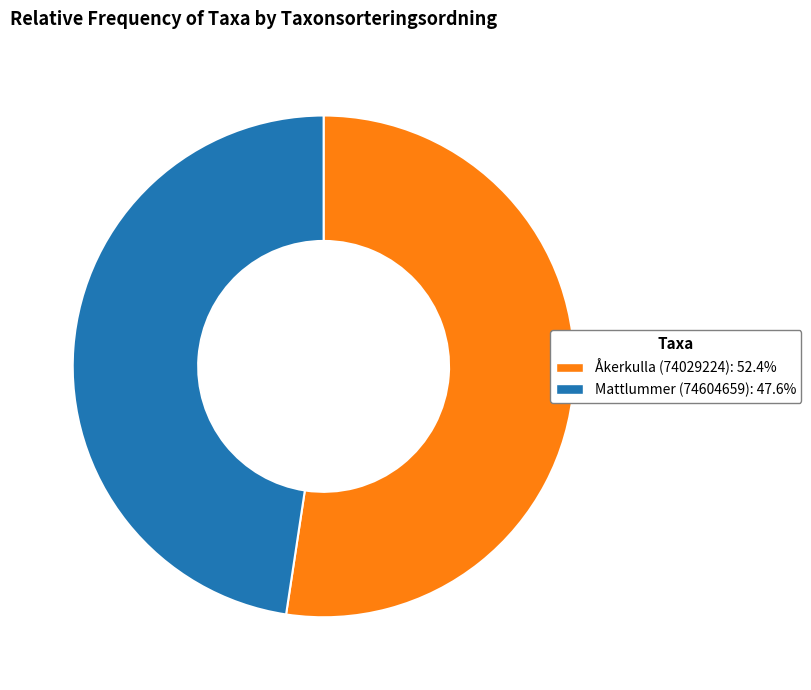

Rank the categories by value from lowest to highest.

Mattlummer (74604659), Åkerkulla (74029224)